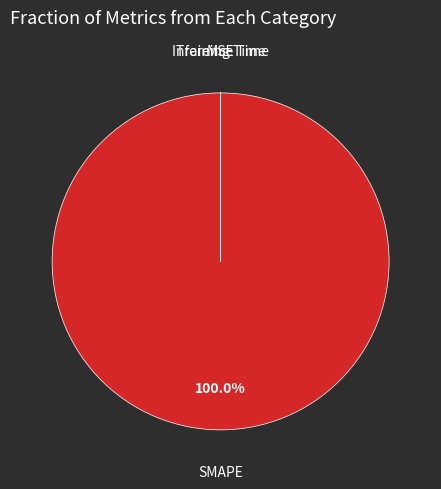

What is the largest slice in the pie chart?

SMAPE